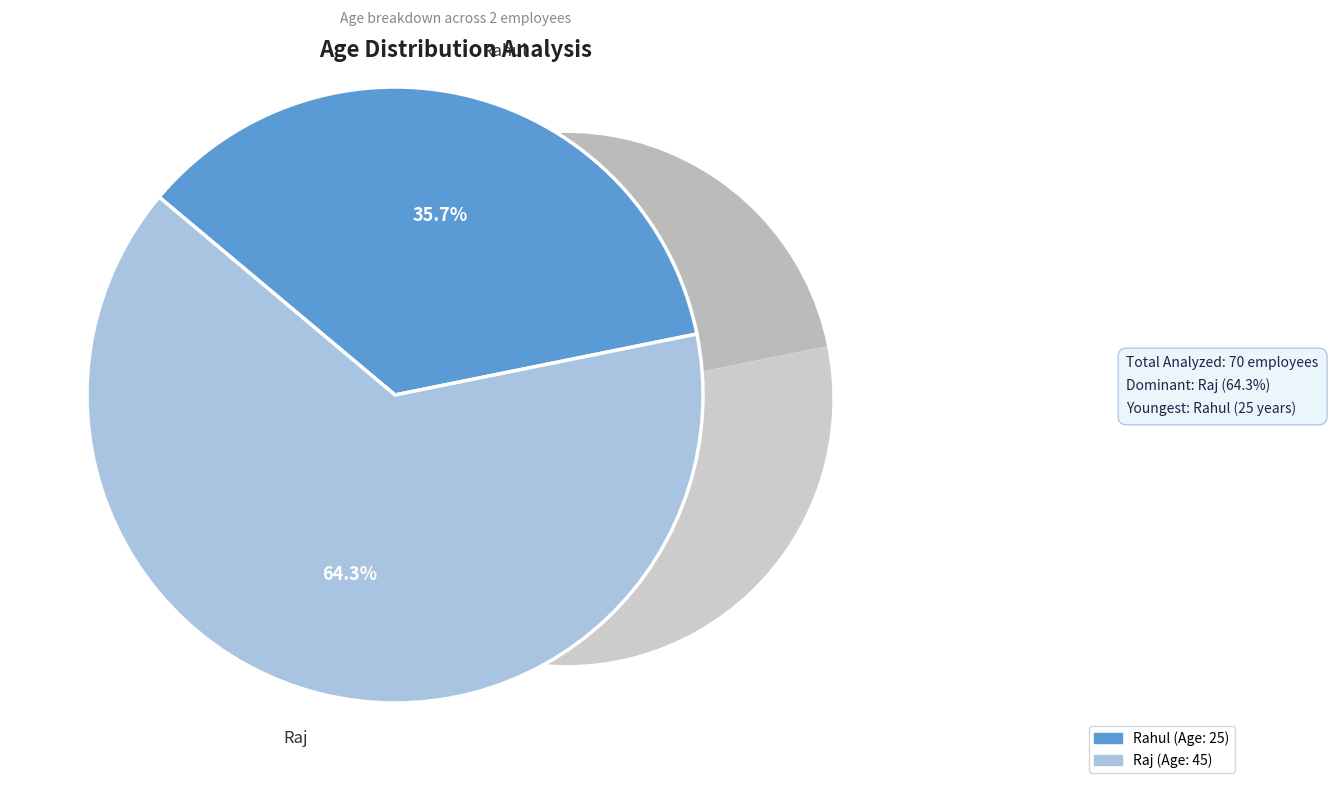

To the nearest percent, what is the difference between the largest and smallest slice percentages?

29%